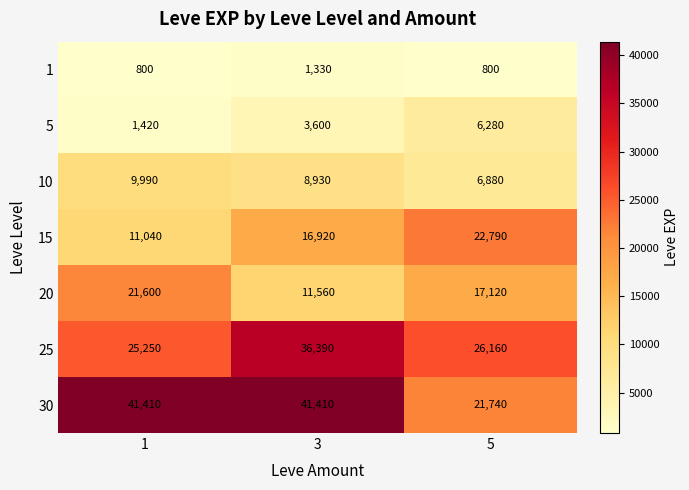

Between 3 and 5, which series saw the biggest shift?

30